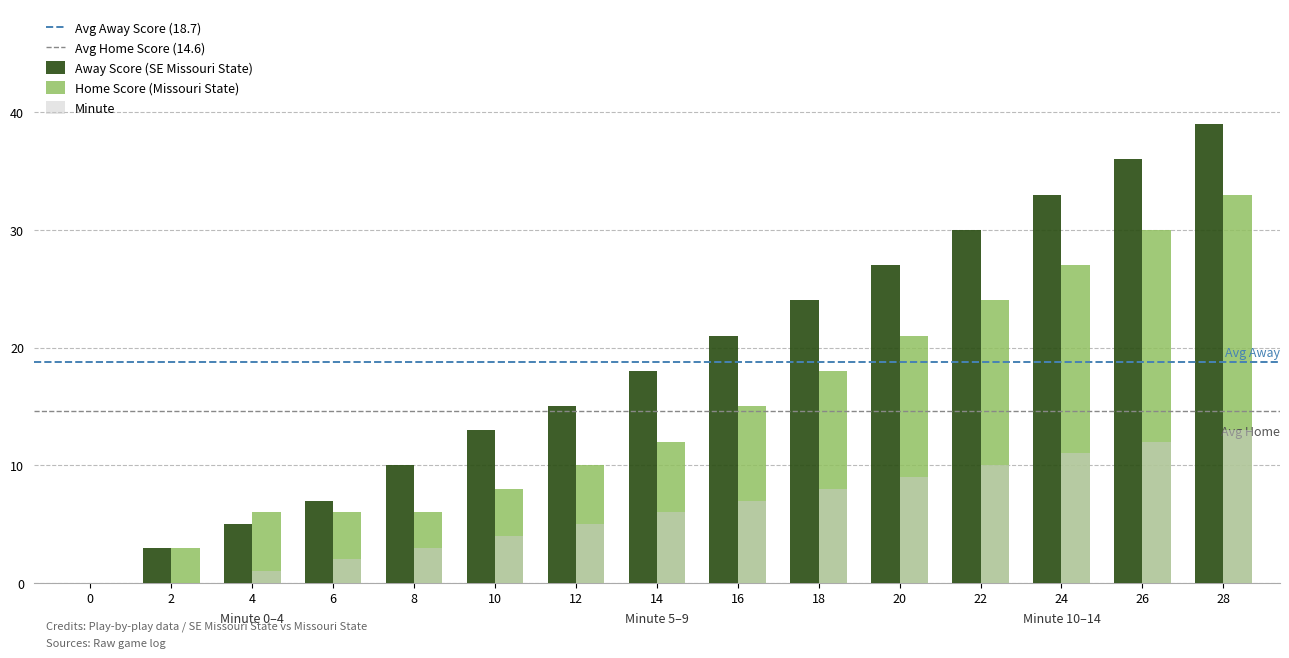

How many data points does each series have?

15